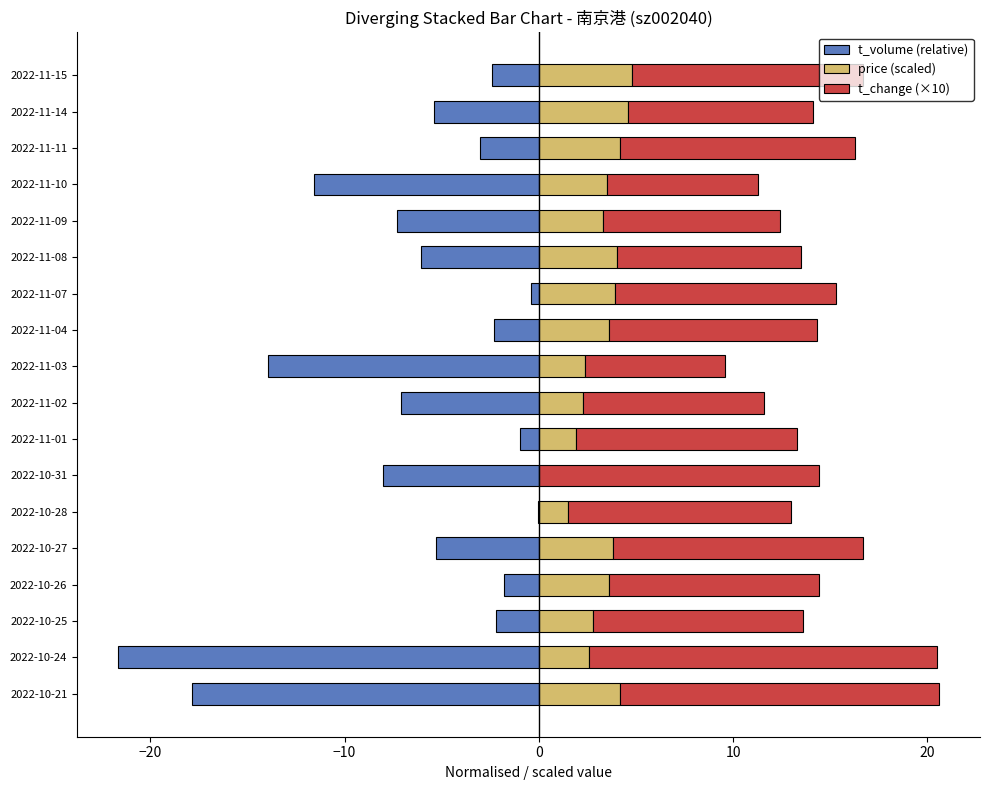

What is the approximate value of t_change (×10) at 2022-11-10?

7.8